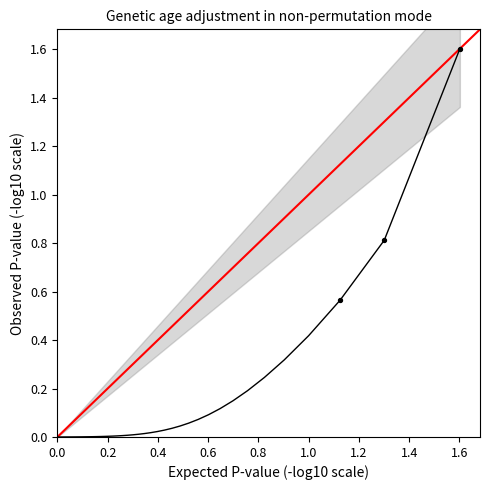

What Y value in the scatter plot is closest to 1?

0.8